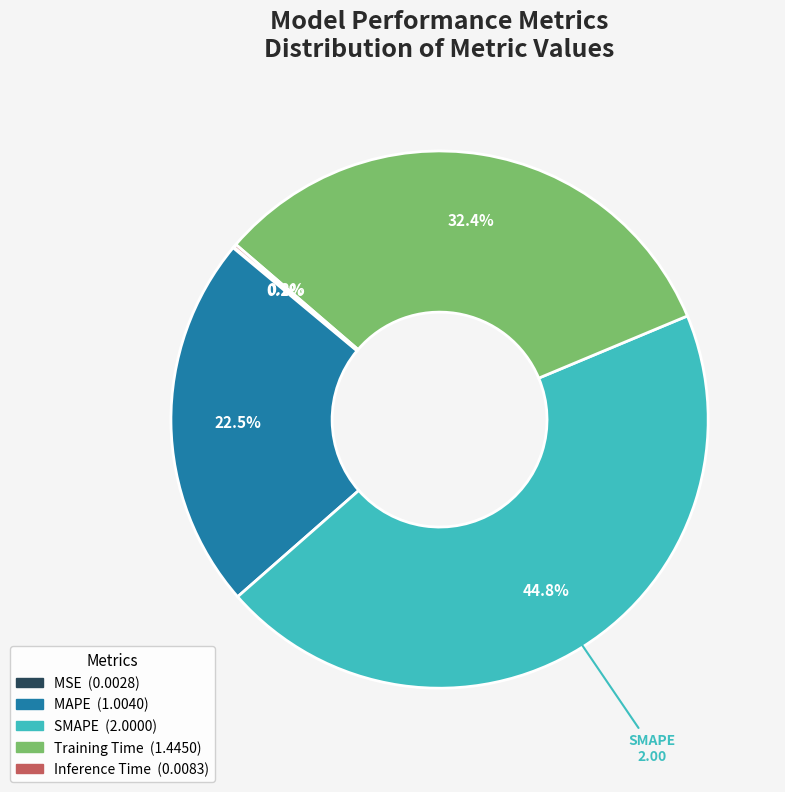

To the nearest percent, what is the average slice percentage?

20%